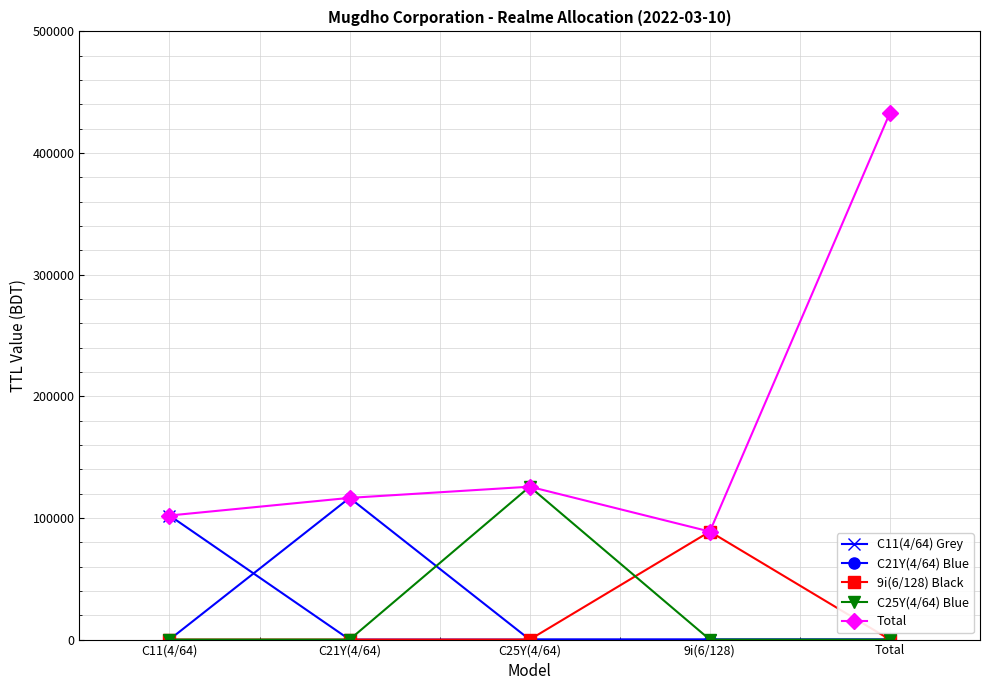

In C25Y(4/64) Blue, how many points are higher than both neighbors (excluding endpoints)?

1